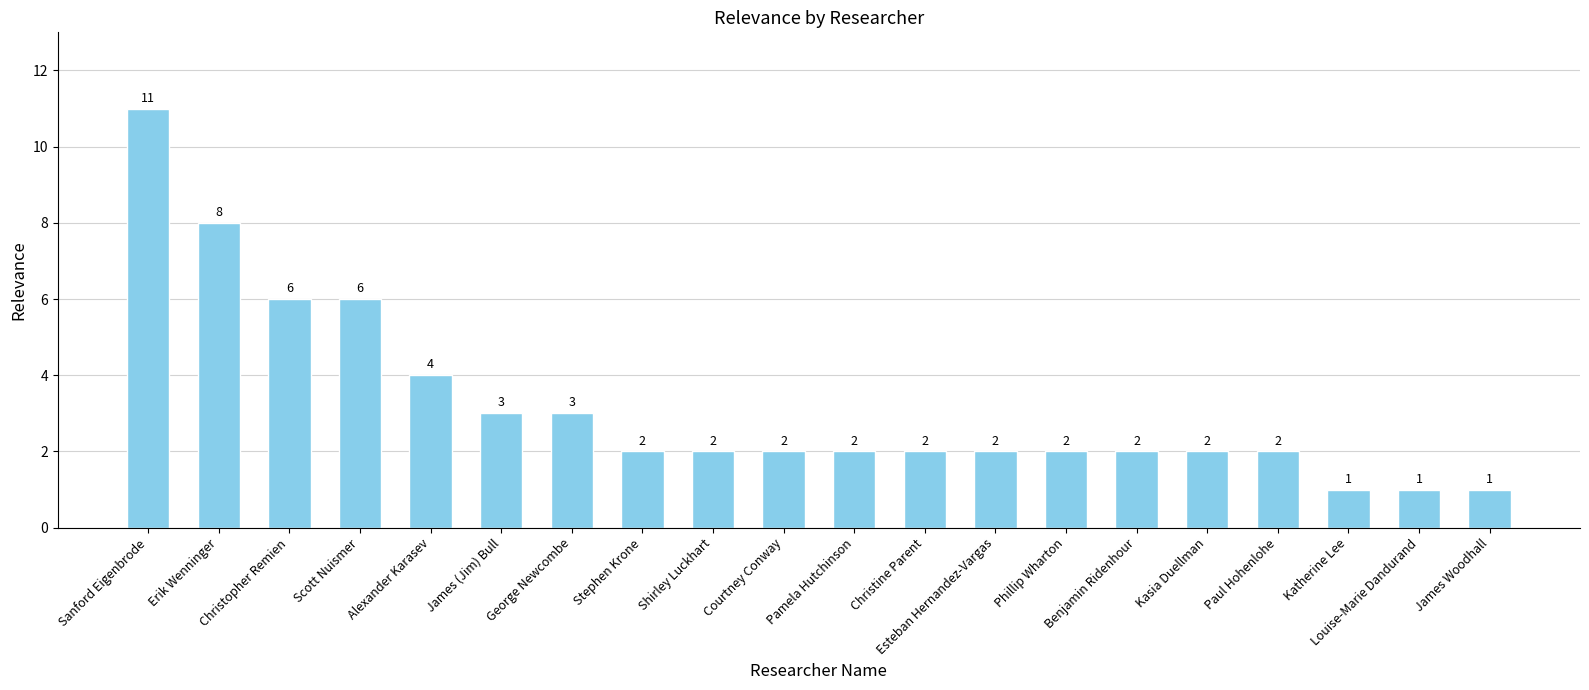

At which label does the data first exceed 2?

Sanford Eigenbrode